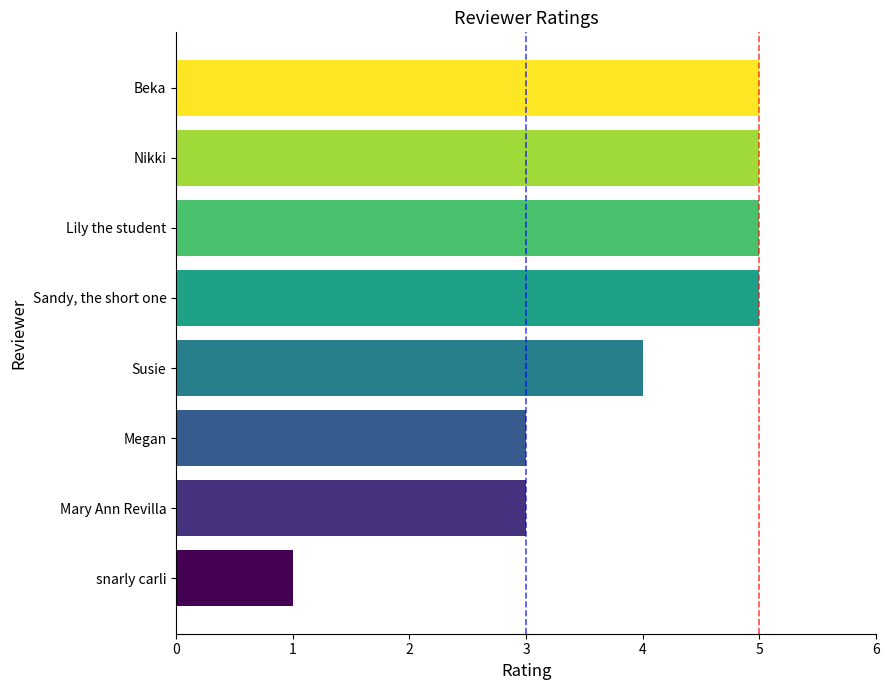

The value at Nikki is 2. True or false?

False